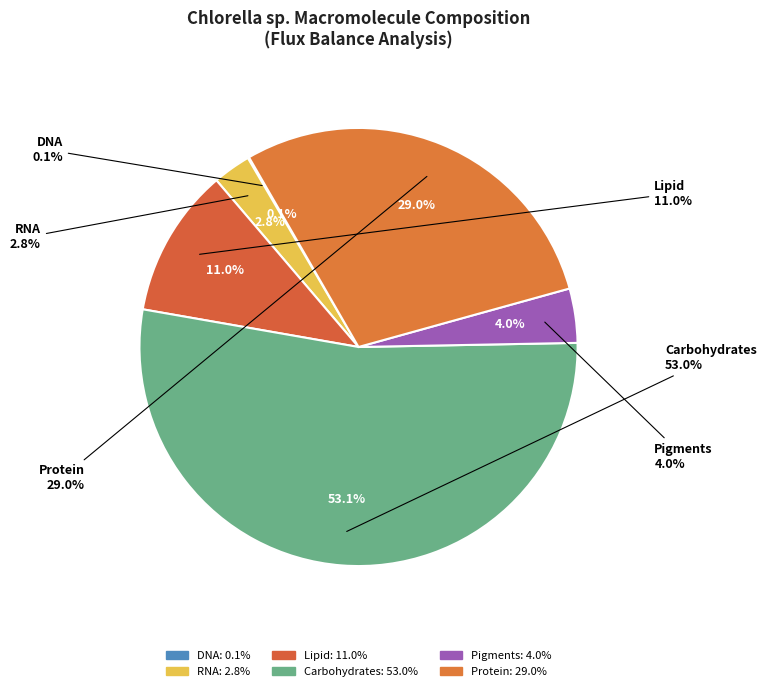

To the nearest percent, what percentage of the pie is Lipid?

11%